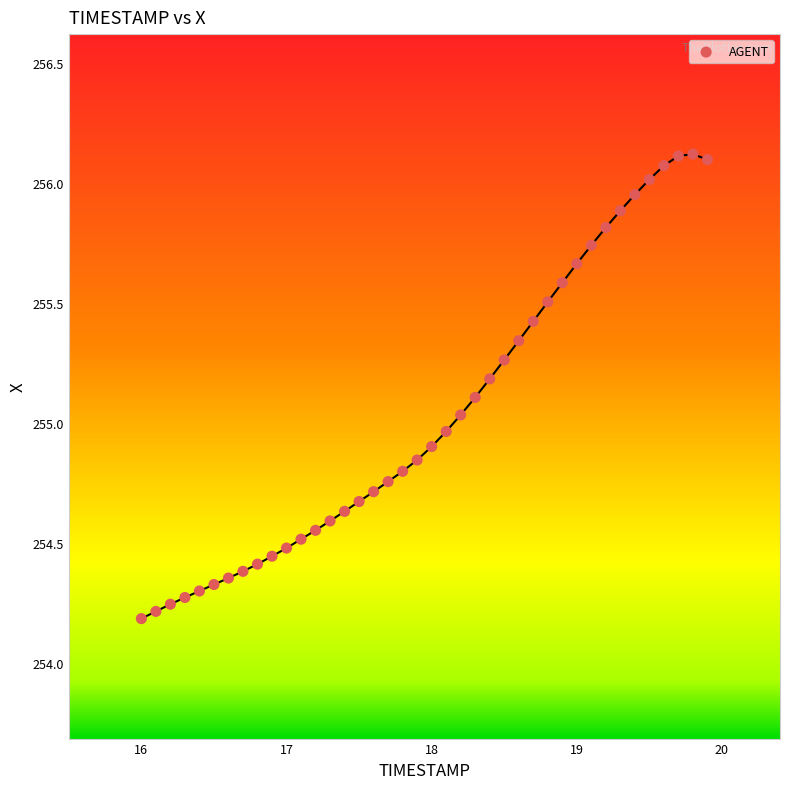

What is the range of X values (max minus min)?

3.9